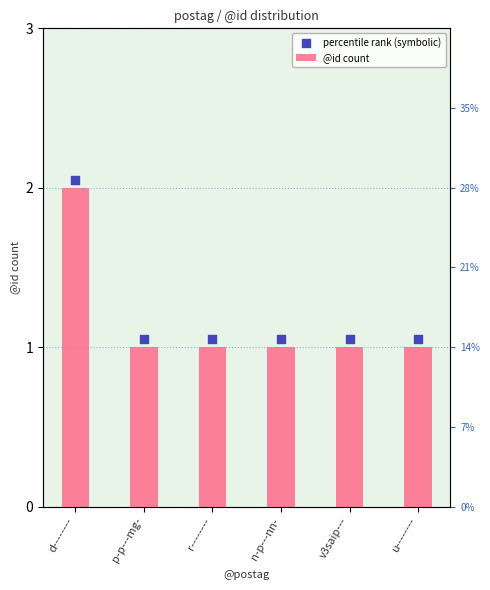

At how many categories does at least one series exceed 1?

6